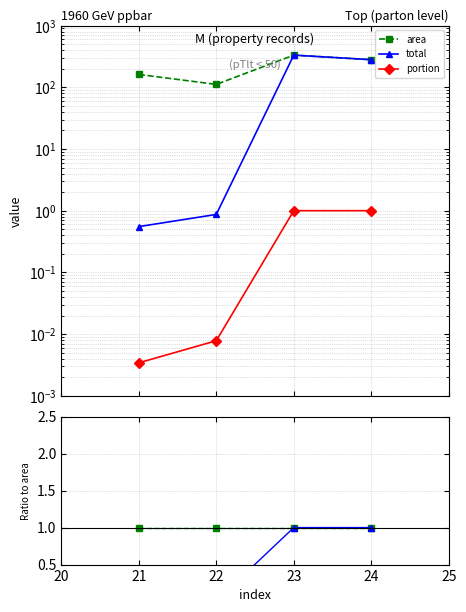

At 24, list the series in order from largest to smallest.

area, total, portion